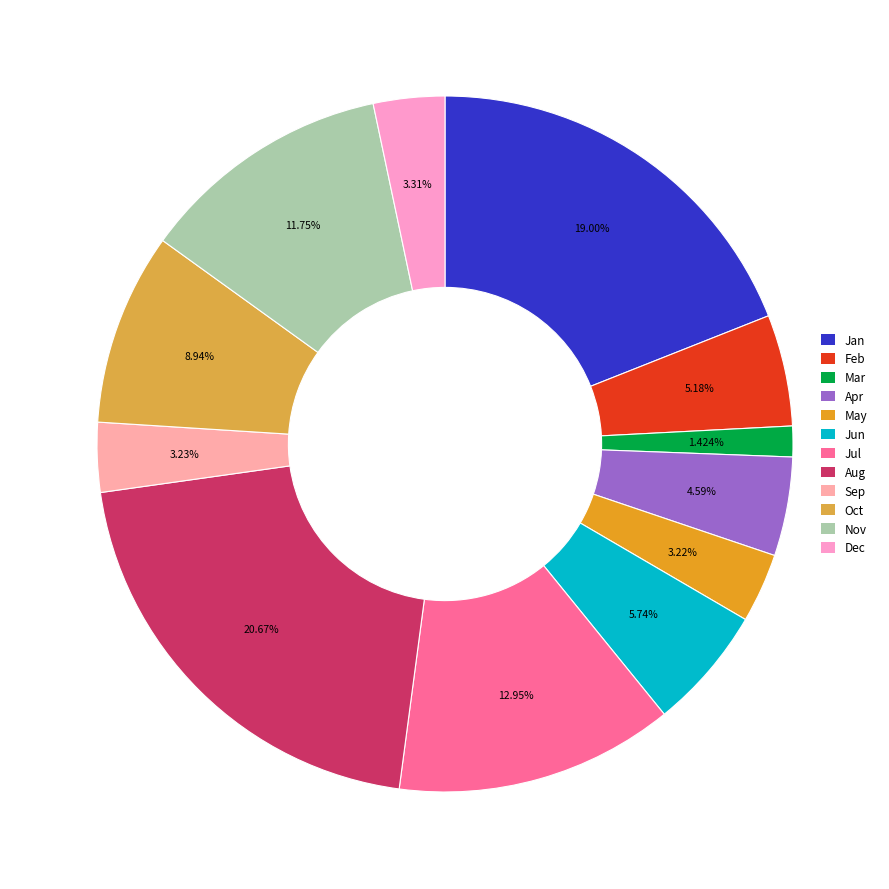

How many slices are in this pie chart?

12